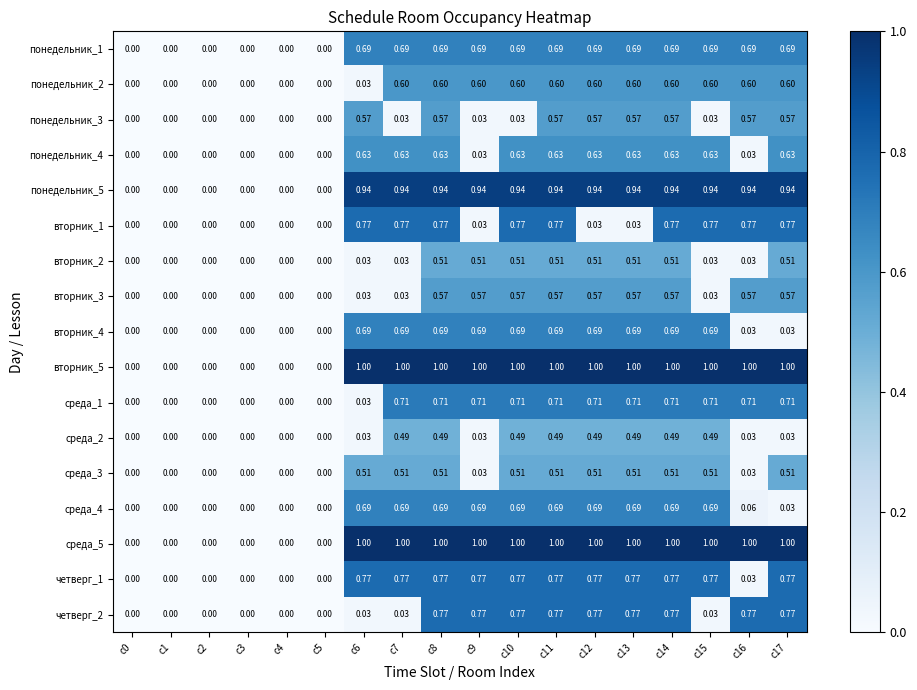

Is the value of вторник_4 at c10 greater than the value of среда_2 at c11?

Yes